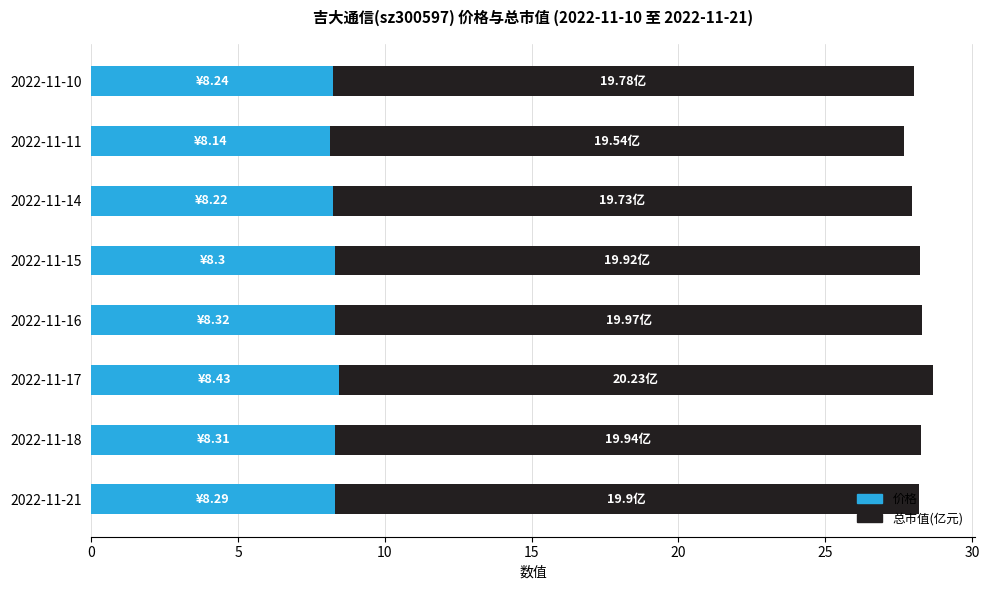

What is the sum of the 价格 values at 2022-11-16 and 2022-11-15?

16.6